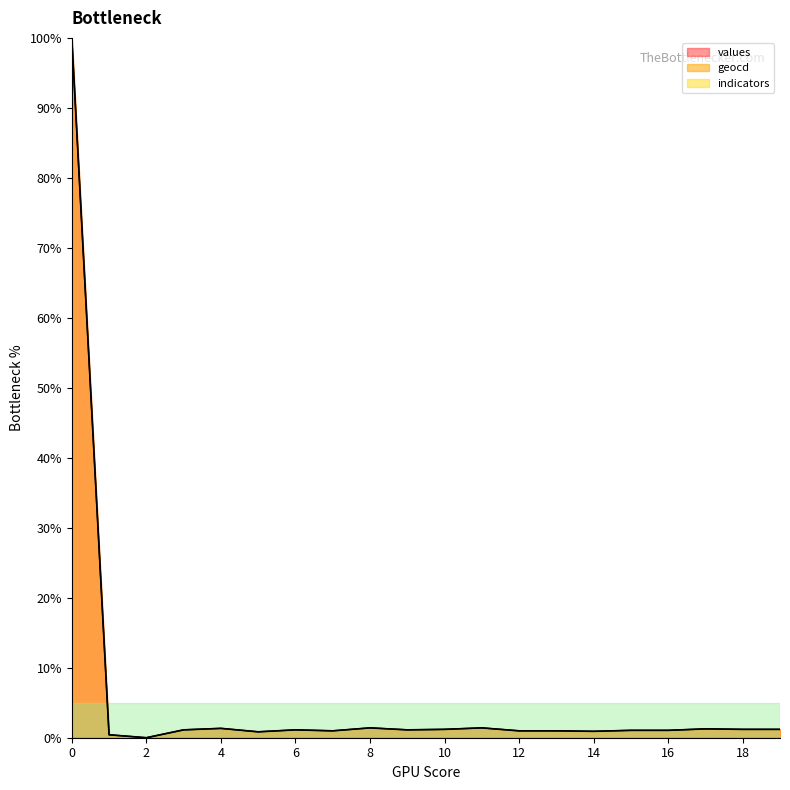

How many interior local peaks does the values series have?

5